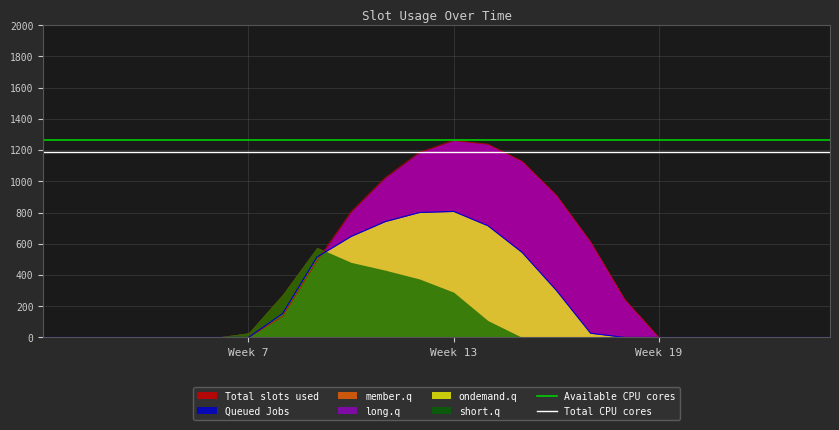

What is the highest value of the Queued Jobs series?

806.9